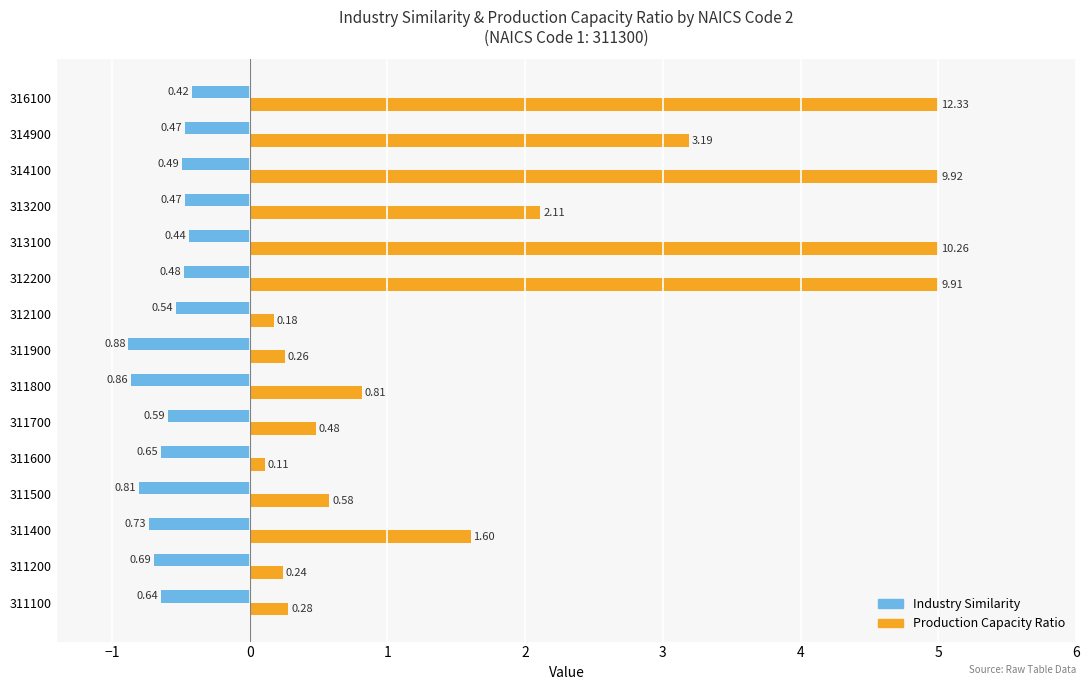

Rank the series by their maximum value, from highest to lowest.

Production Capacity Ratio, Industry Similarity